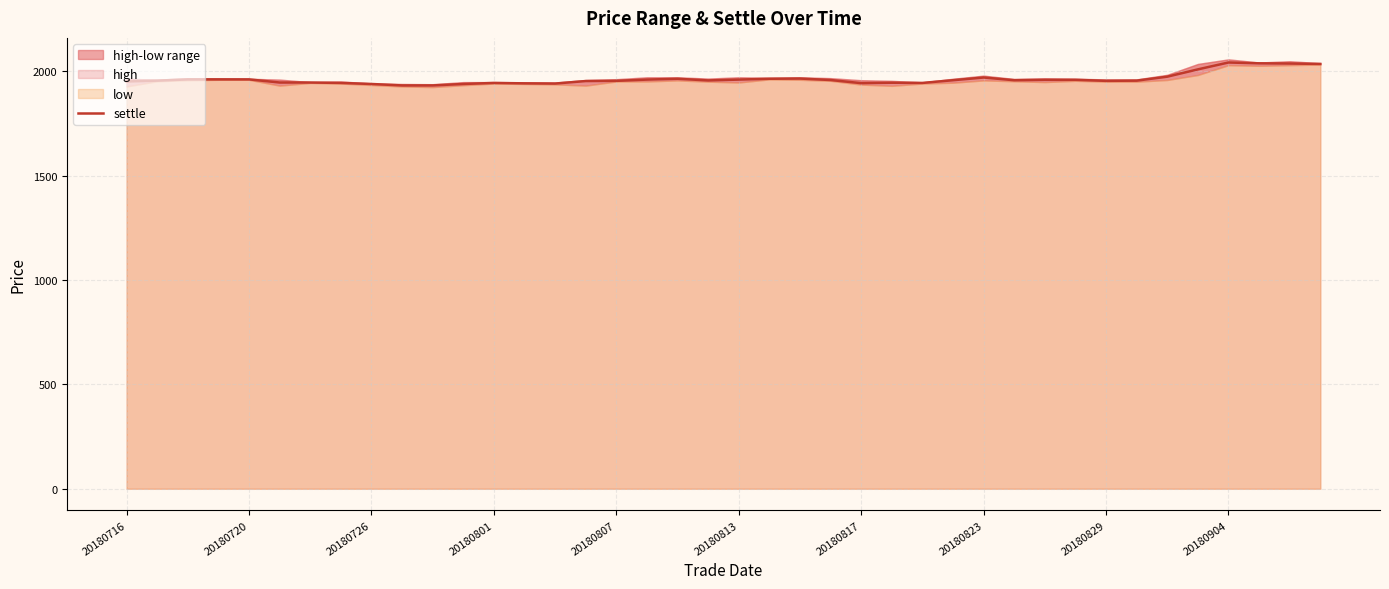

How many data points are less than 1958?

20